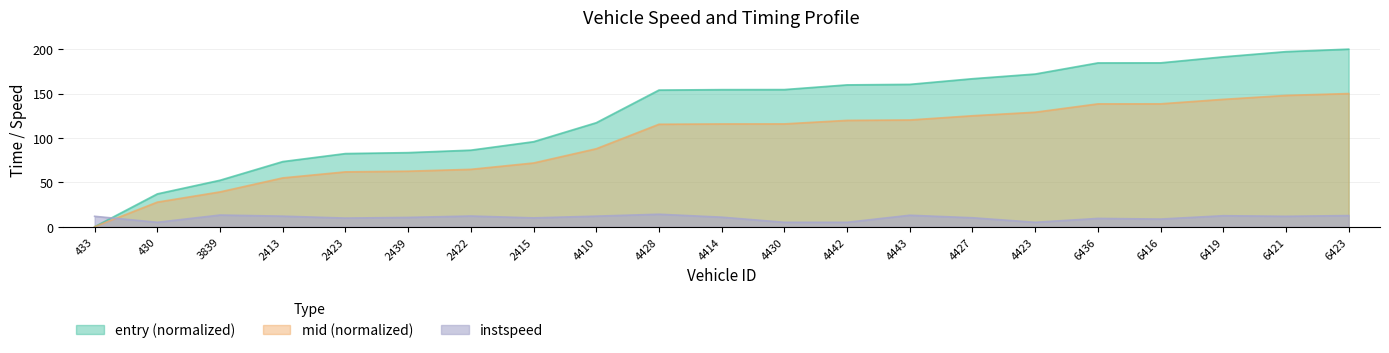

Reading right to left, transcribe all the data shown in this chart.

entry: 200.0	197.2	191.3	184.6	184.5	172.0	166.7	160.3	159.8	154.5	154.4	153.9	117.1	95.8	86.2	83.5	82.4	73.4	52.4	37.0	0.0
mid: 150.0	147.9	143.5	138.4	138.4	129.0	125.0	120.2	119.8	115.8	115.8	115.4	87.8	71.8	64.7	62.6	61.8	55.0	39.2	27.7	0.0
instspeed: 12.6	11.8	12.4	8.6	9.4	5.0	10.1	12.9	5.0	5.0	10.8	14.1	11.9	10.0	12.1	10.5	9.7	11.9	13.2	5.0	11.7